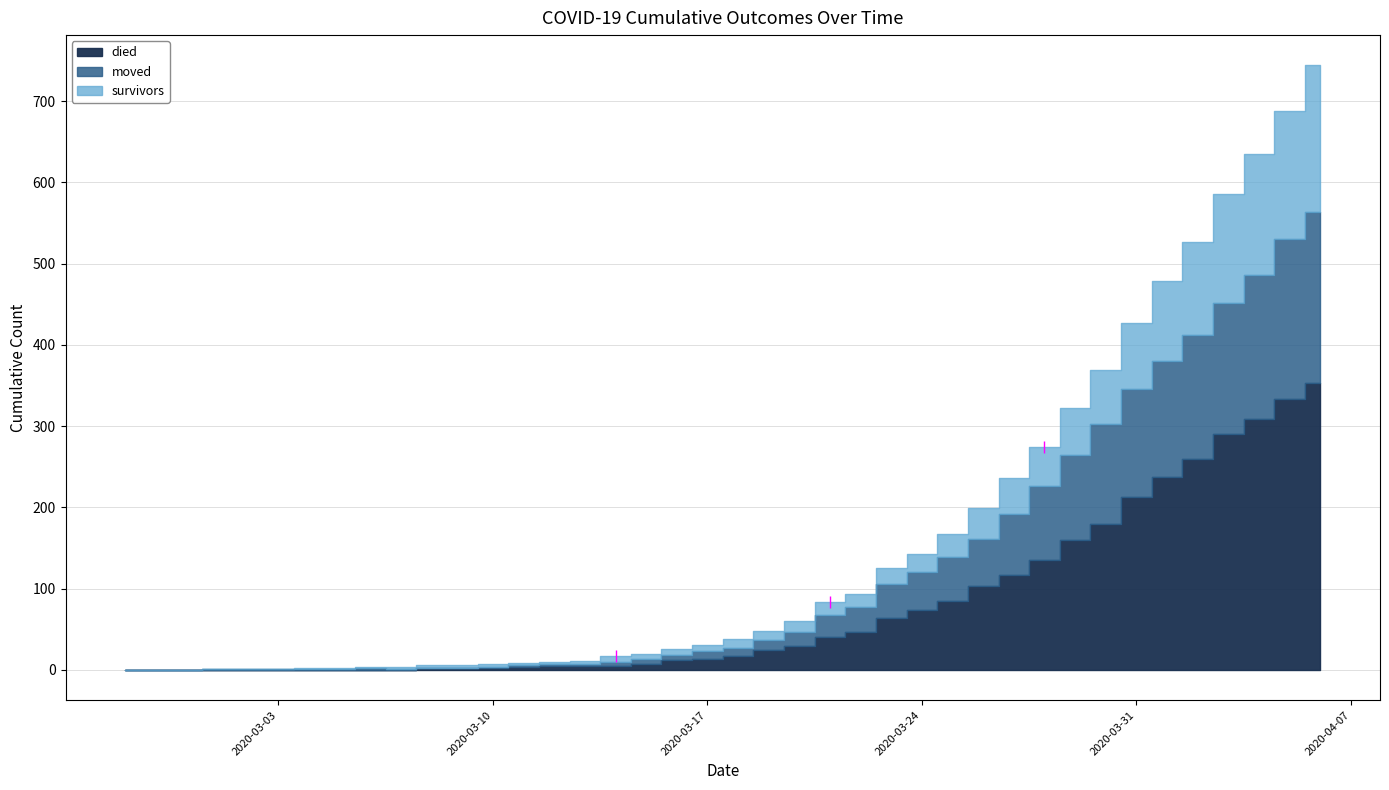

What is the label of the 23rd point from the left?

2020-03-20